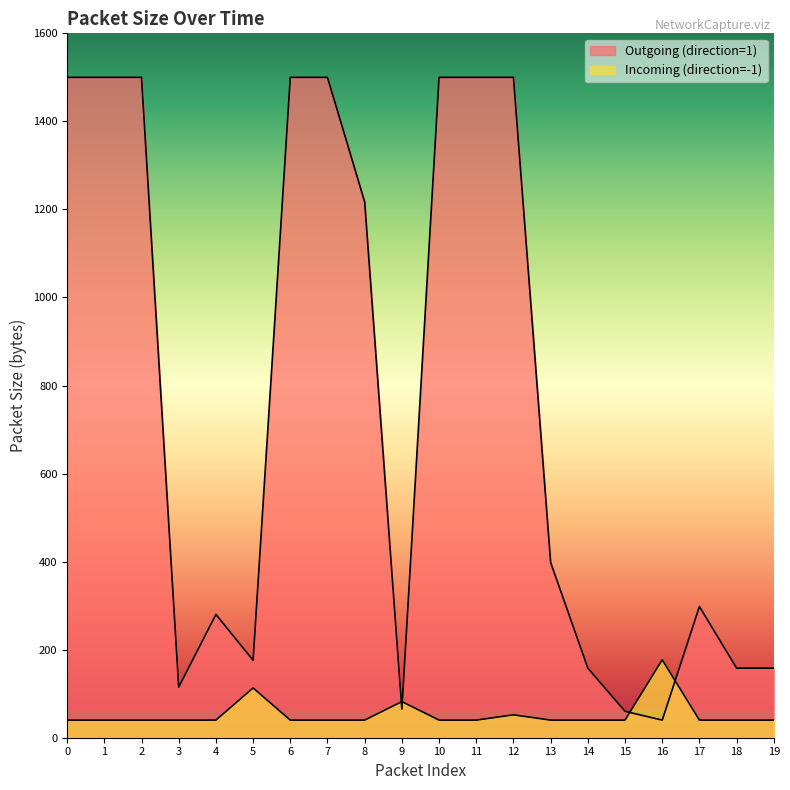

Reading right to left, what are all the values shown in this chart?

Outgoing (direction=1): 158	158	298	40	60	158	398	1500	1500	1500	65	1217	1500	1500	176	280	115	1500	1500	1500
Incoming (direction=-1): 40	40	40	177	40	40	40	52	40	40	82	40	40	40	113	40	40	40	40	40